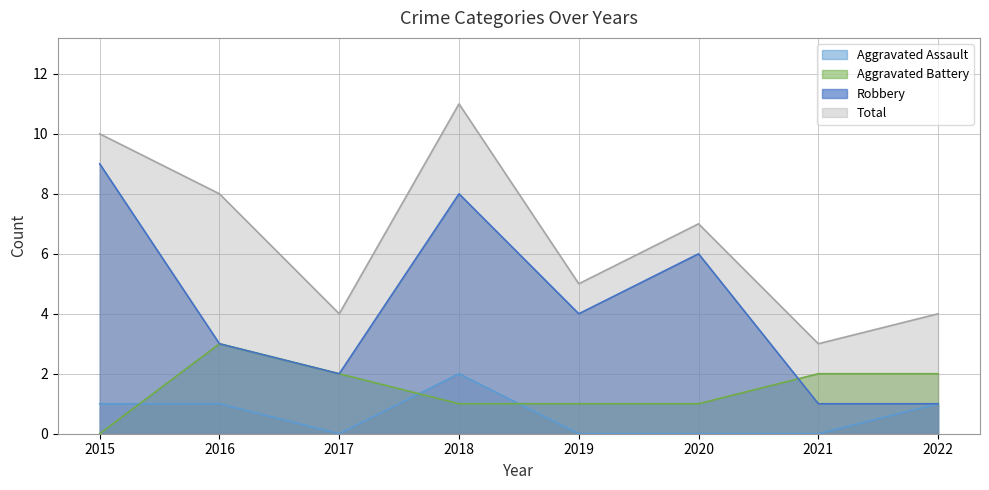

Reading left to right, extract all data points from this chart.

Aggravated Assault: 2015=1	2016=1	2017=0	2018=2	2019=0	2020=0	2021=0	2022=1
Aggravated Battery: 2015=0	2016=3	2017=2	2018=1	2019=1	2020=1	2021=2	2022=2
Robbery: 2015=9	2016=3	2017=2	2018=8	2019=4	2020=6	2021=1	2022=1
Total: 2015=10	2016=8	2017=4	2018=11	2019=5	2020=7	2021=3	2022=4